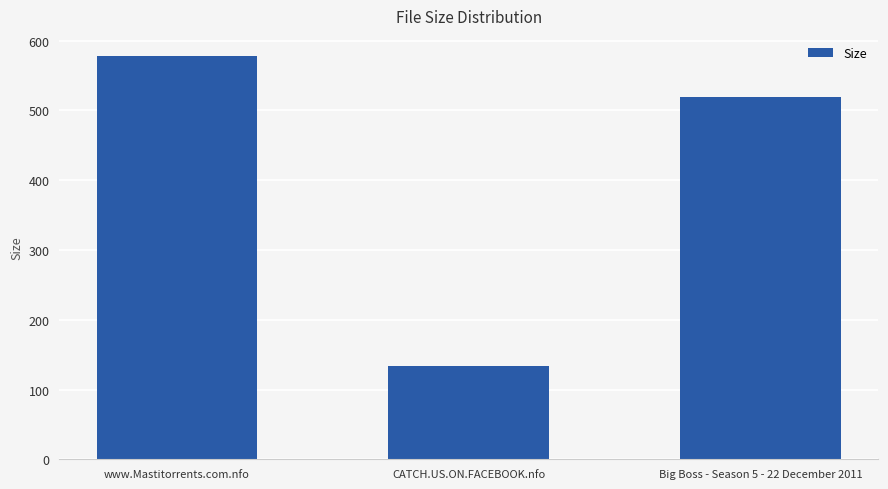

Does the chart contain any negative values?

No